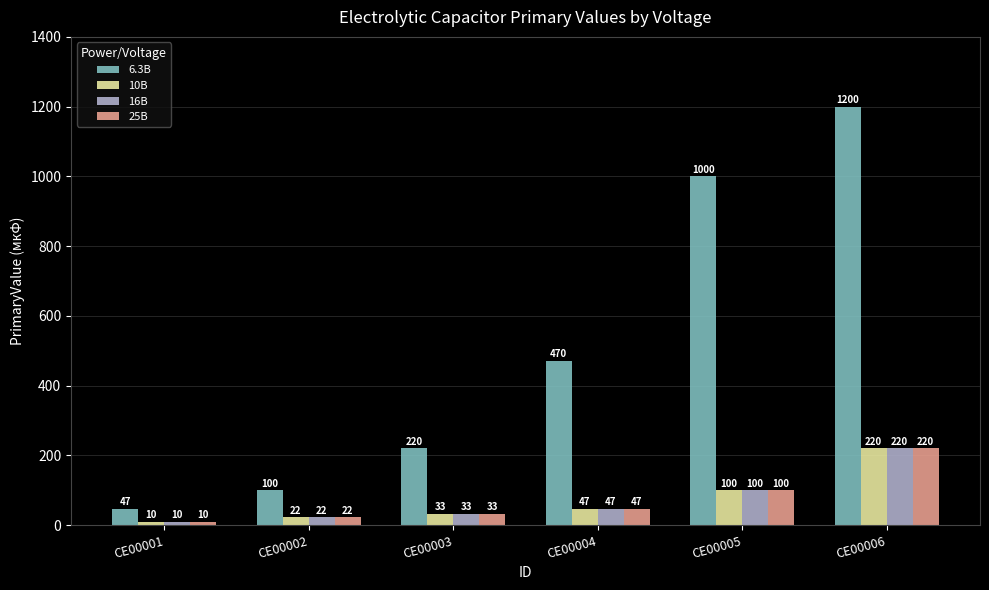

What is the average value of the 10В series?

72